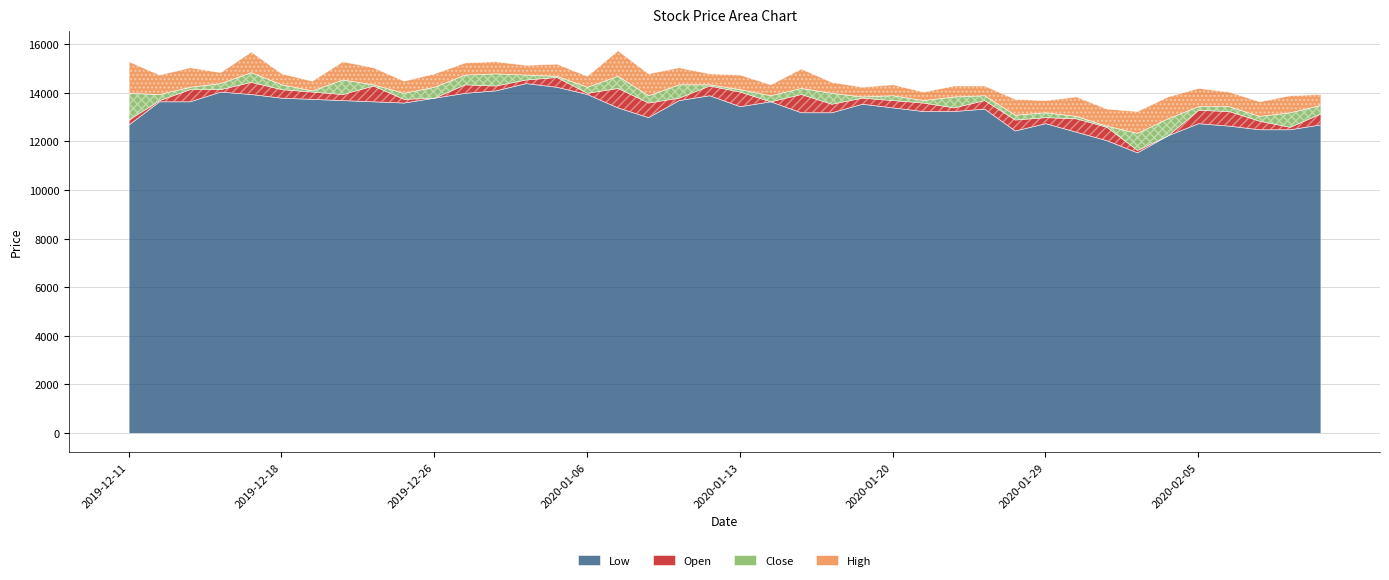

Is the value of High at 2020-01-13 greater than the value of Open at 2020-02-05?

Yes